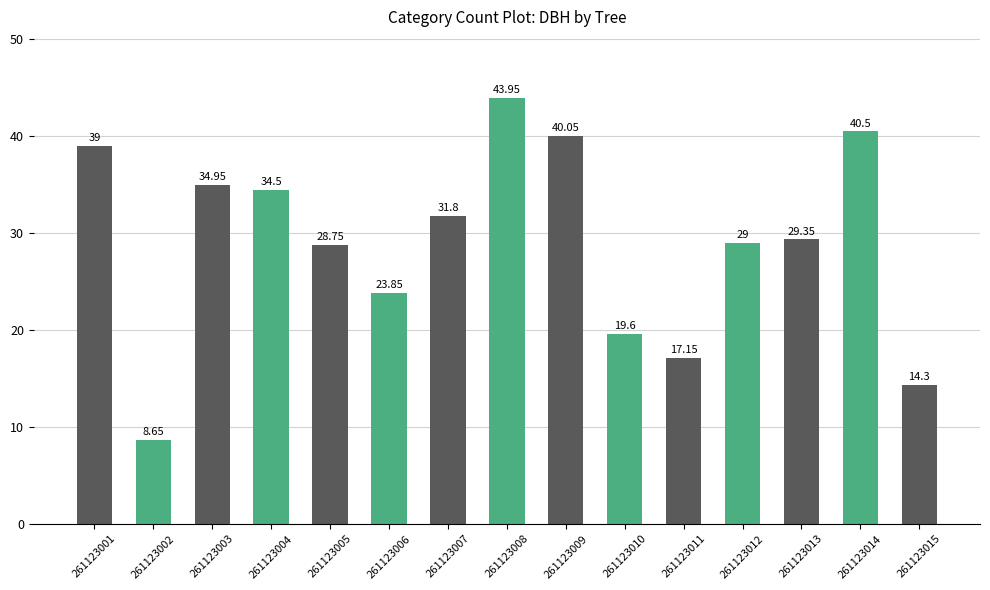

What is the value of the 12th bar from the left?

29.0